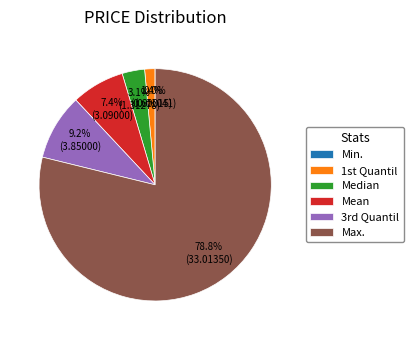

Which category has the biggest portion of the pie?

Max.